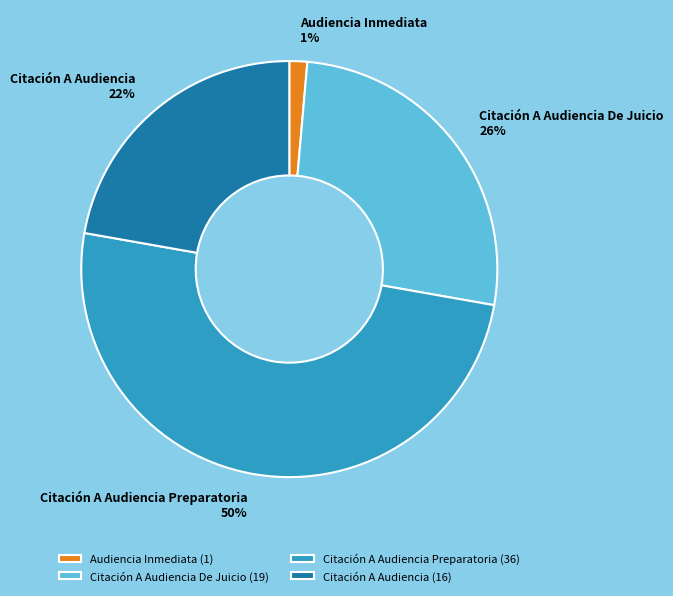

To the nearest percent, what percentage of the pie is Citación A Audiencia?

22%